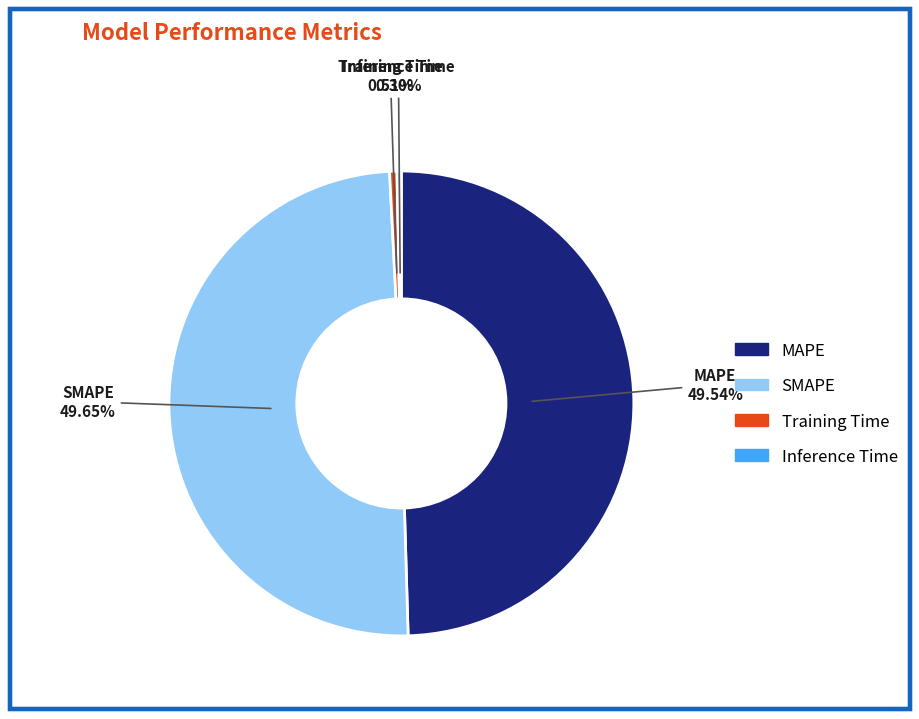

Is there any slice that represents more than half of the pie?

No